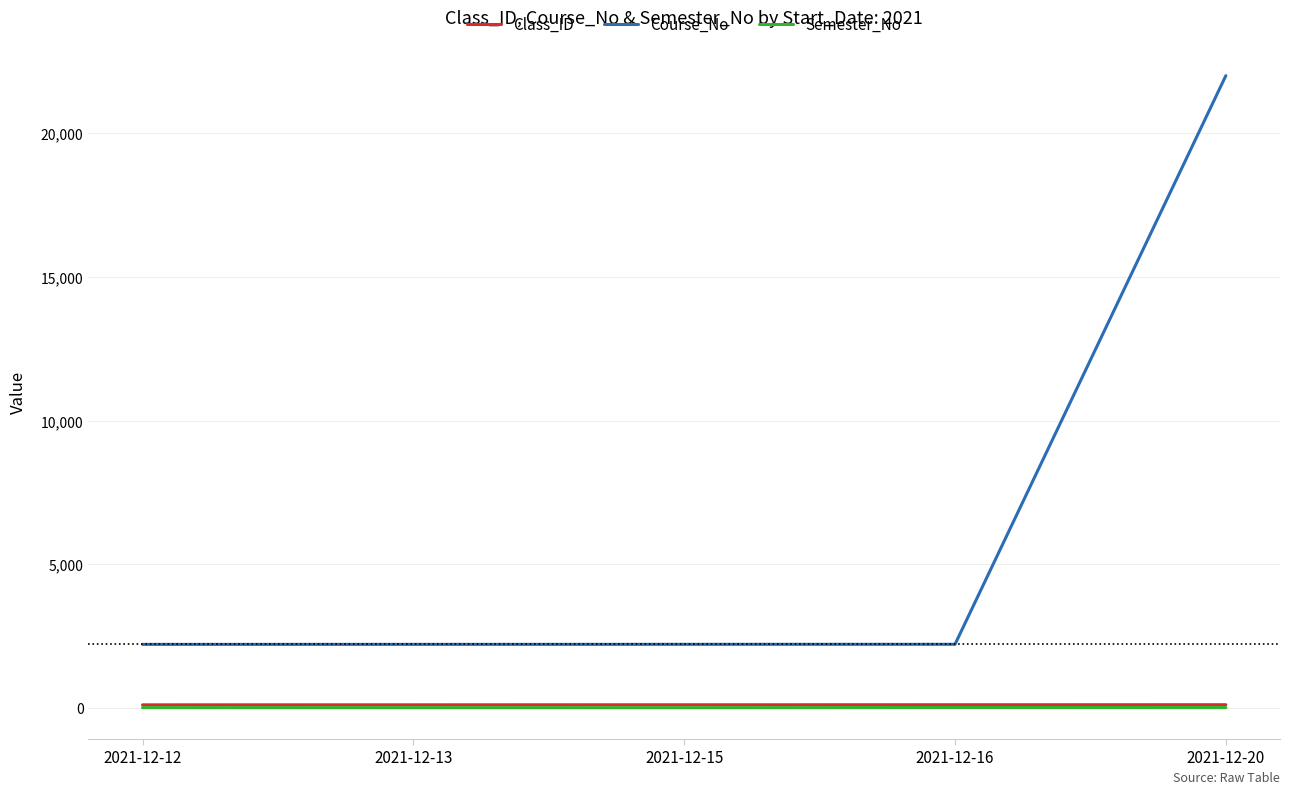

The value of Course_No at 2021-12-16 is 1287. True or false?

False